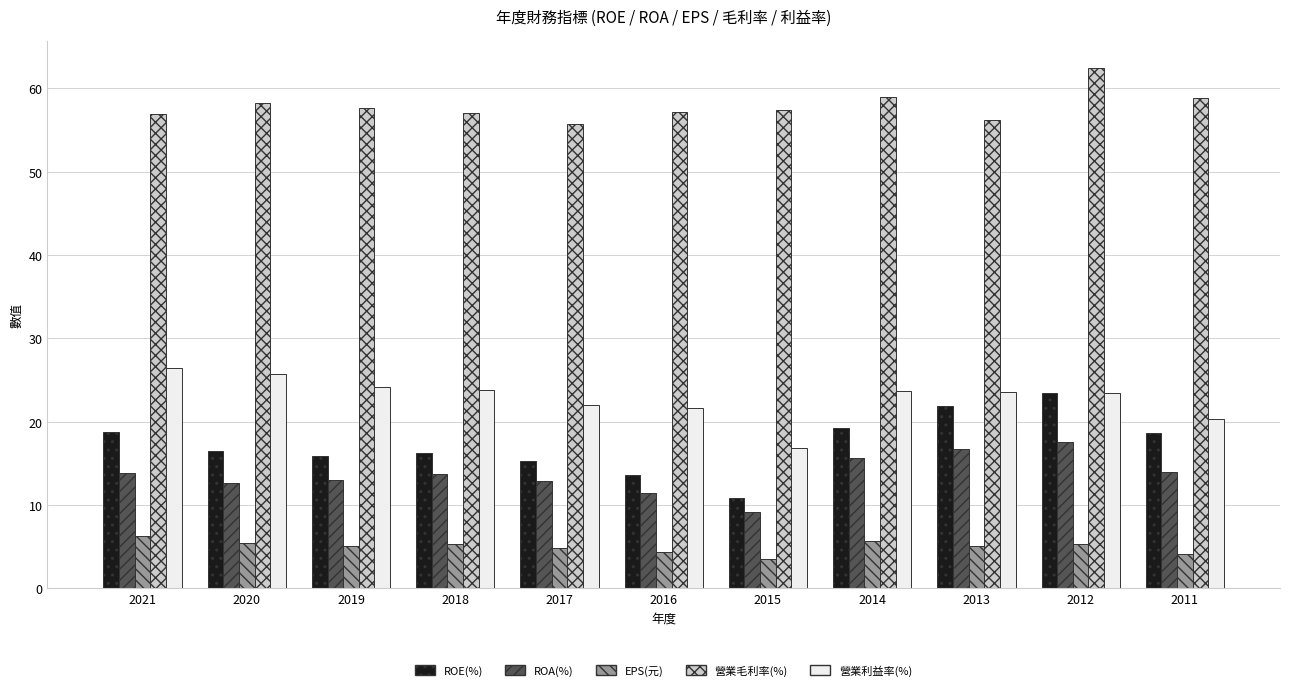

Which category has the highest value across all series?

2012